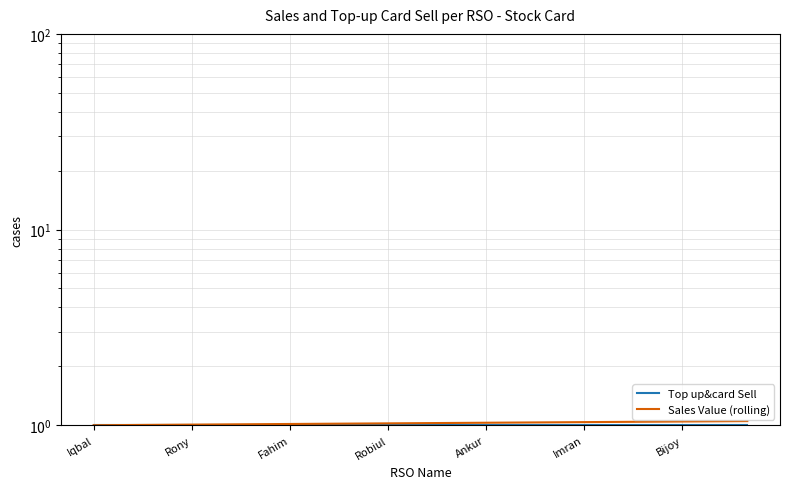

At how many categories does at least one series exceed 1?

20